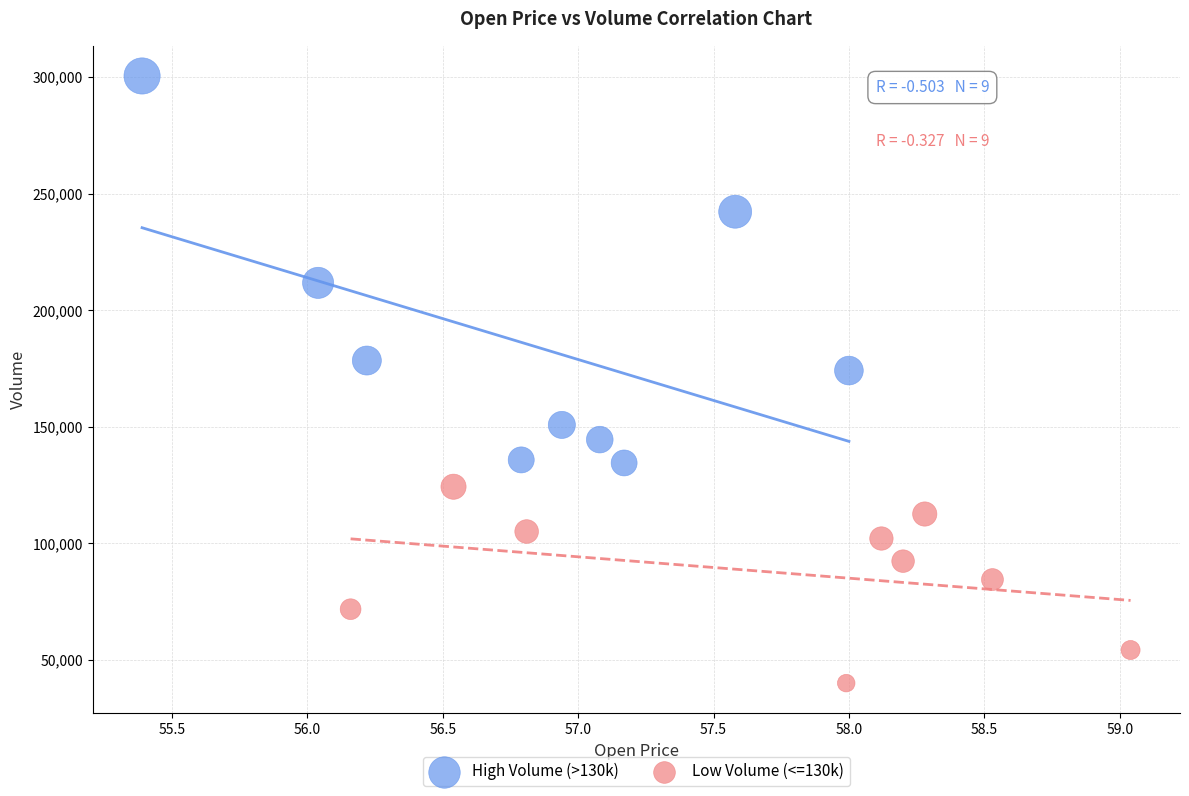

Which series has the largest Y range (max minus min)?

High Volume (>130k)